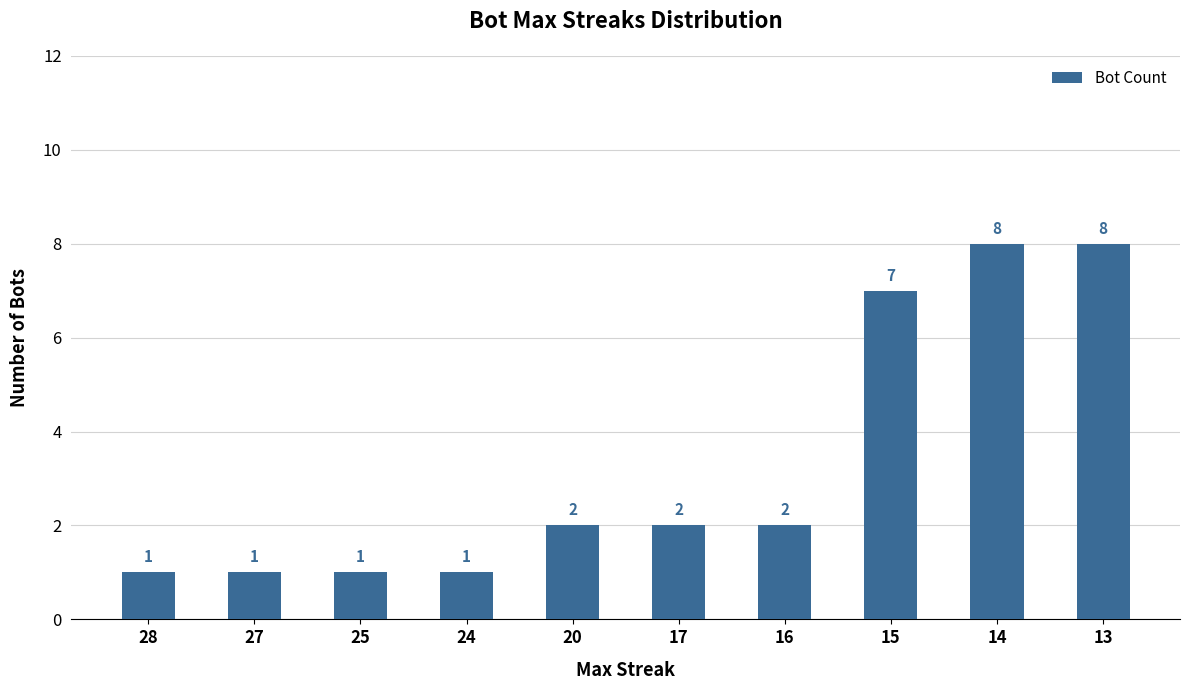

Approximately how many times larger is the value at 27 compared to 25?

1.0